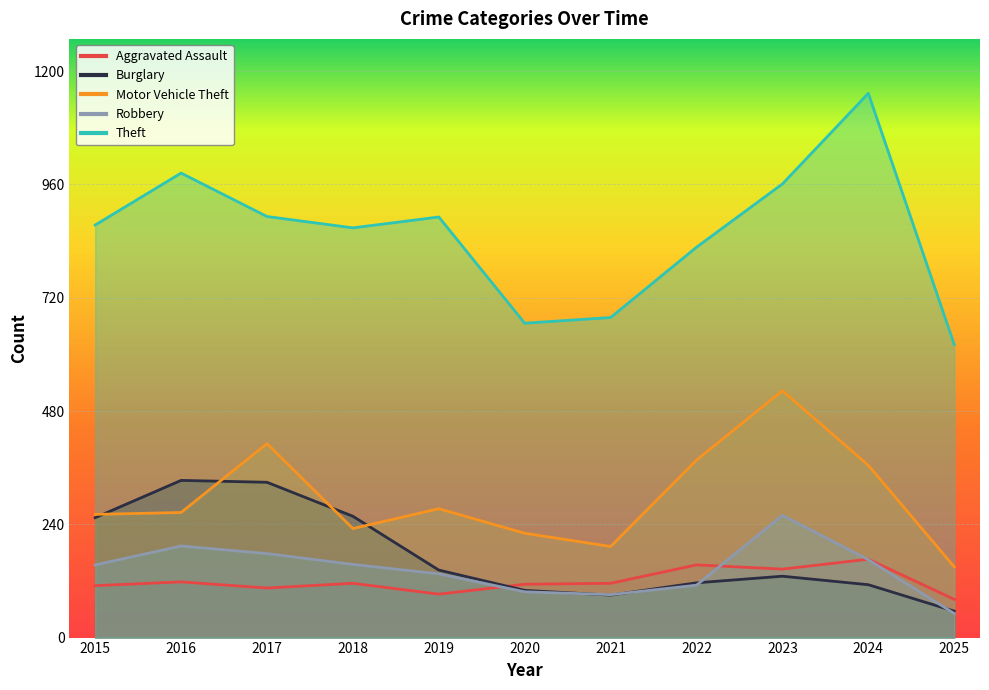

Does the chart display data point markers on the line(s)?

No